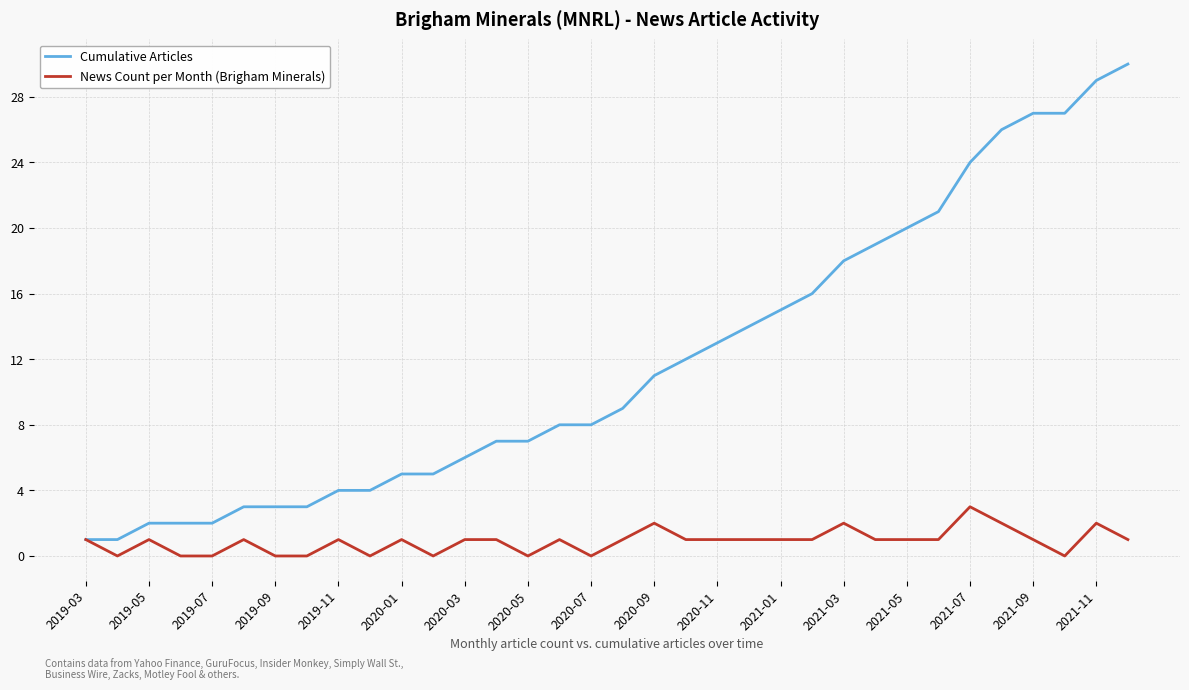

Which series has the largest total across all categories?

Cumulative Articles